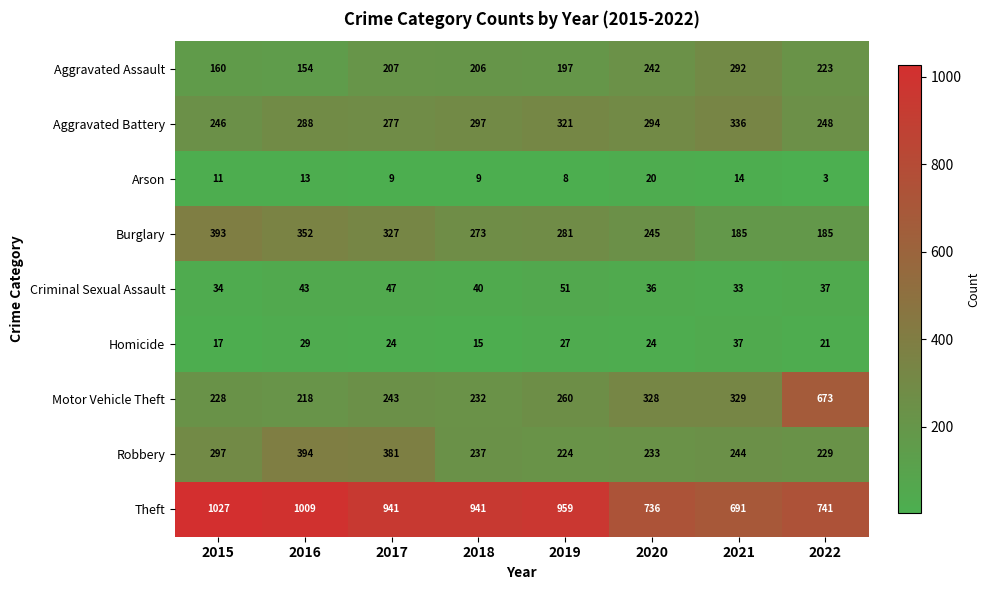

What is the smallest value displayed?

3